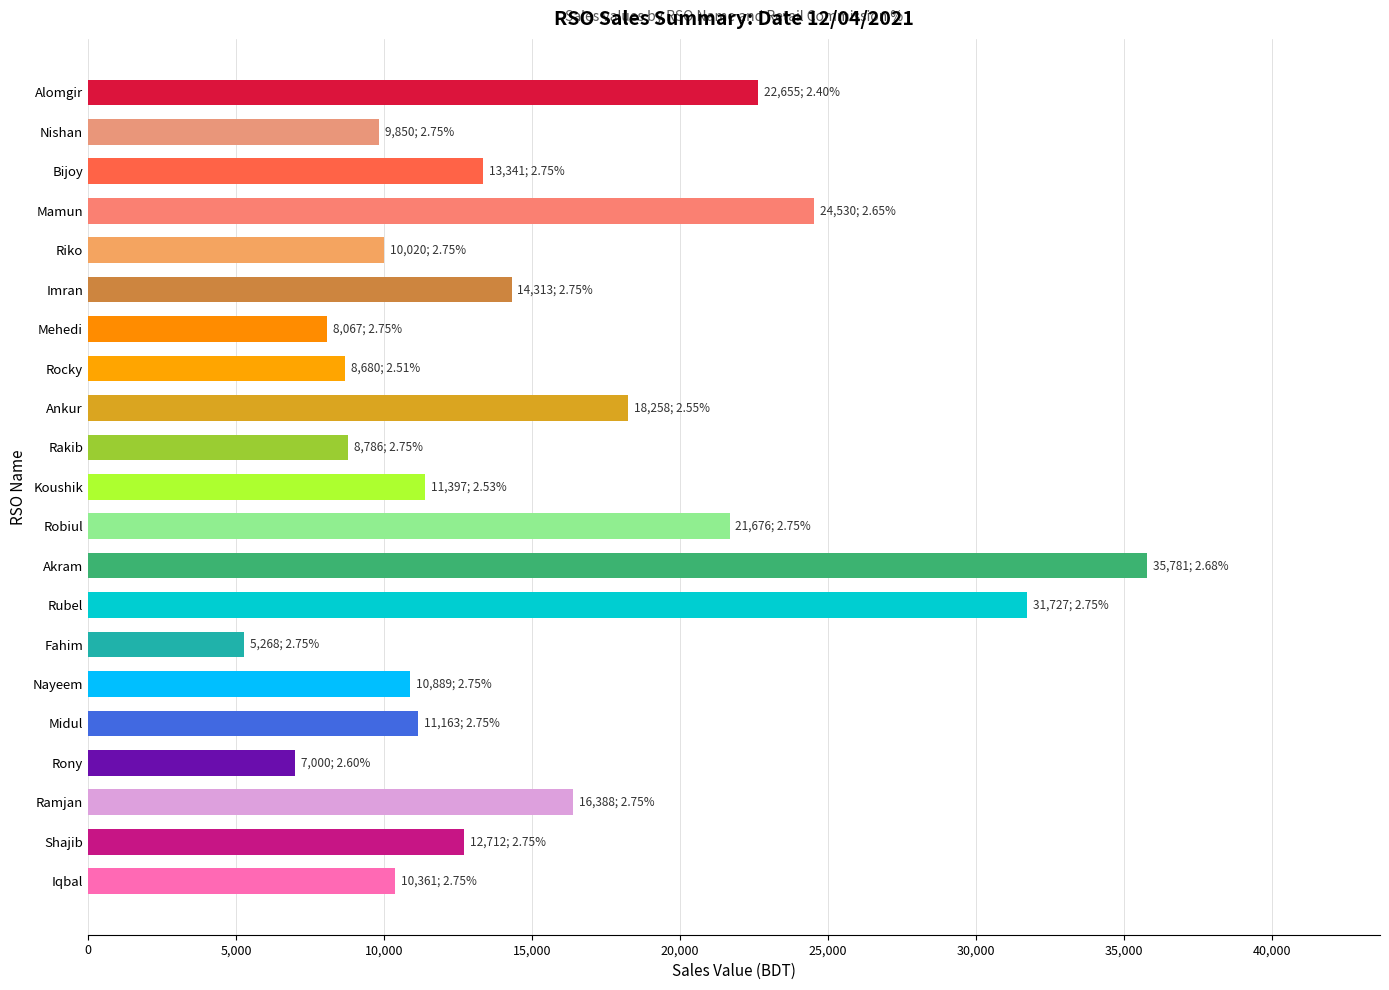

What is the approximate value at Akram, to the nearest 50?

35800